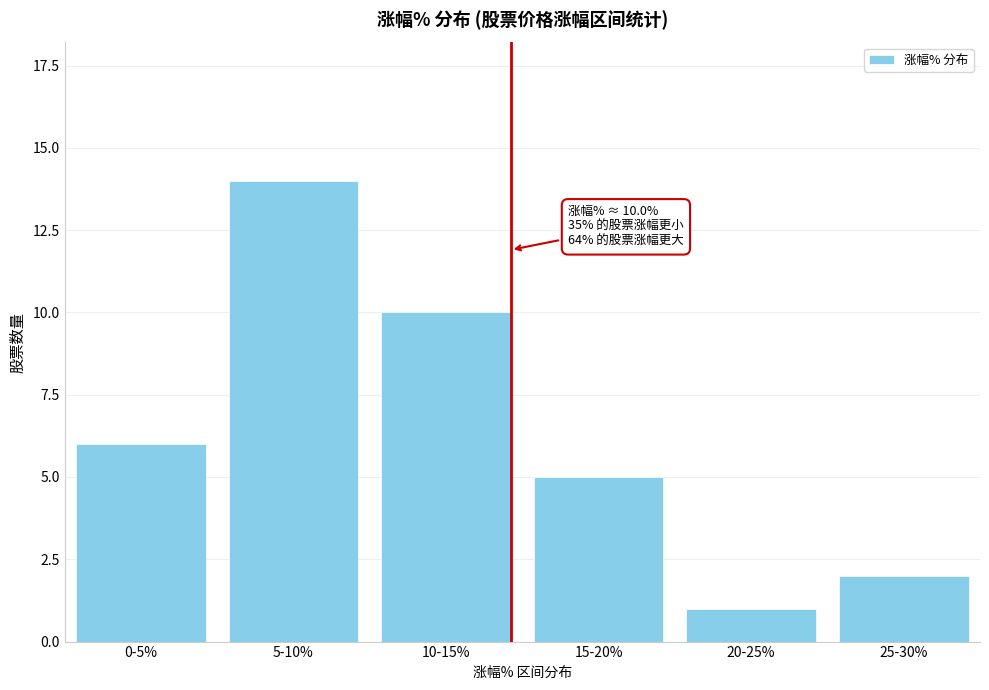

Reading right to left, transcribe all the data shown in this chart.

2	1	5	10	14	6